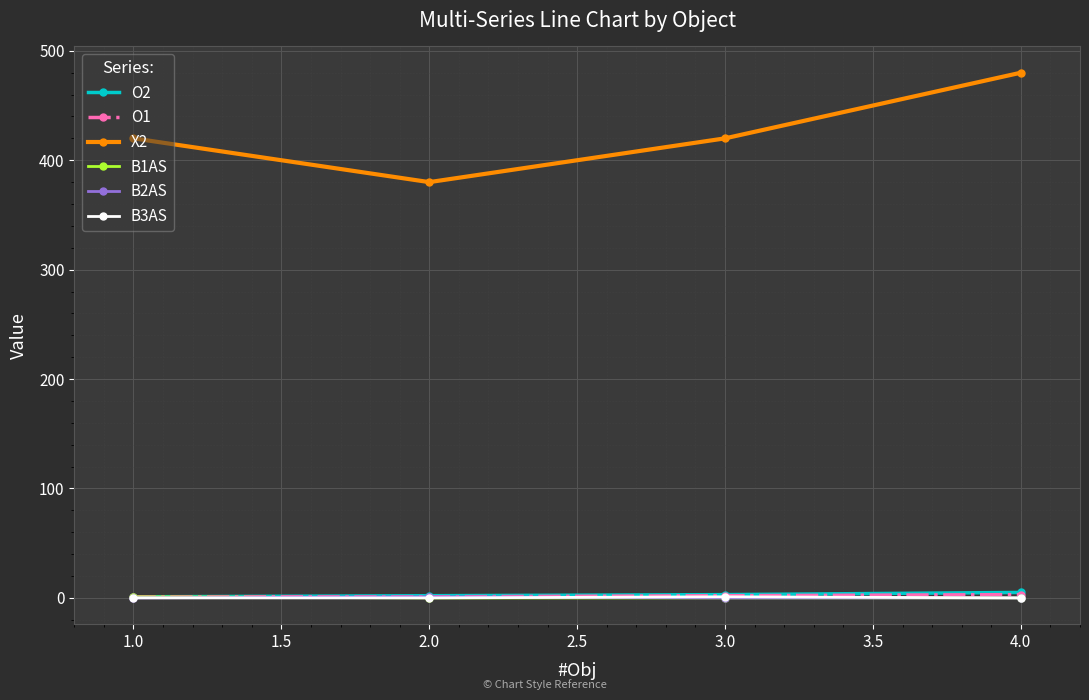

True or false: X2 and O2 cross at least once.

False